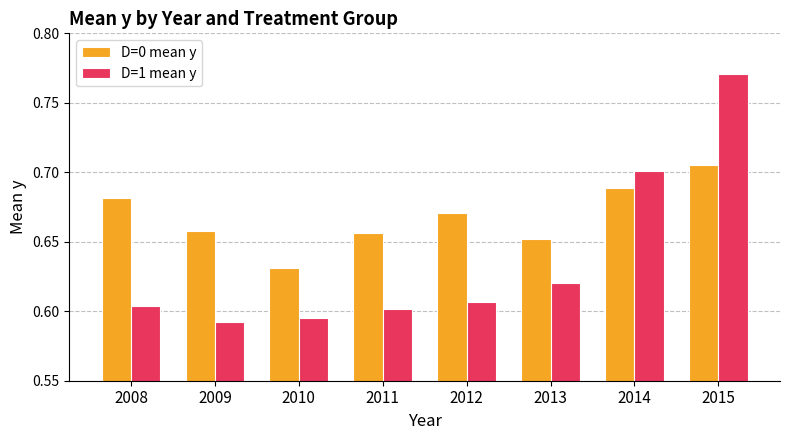

What is the spread (max minus min) of values at 2009?

0.1